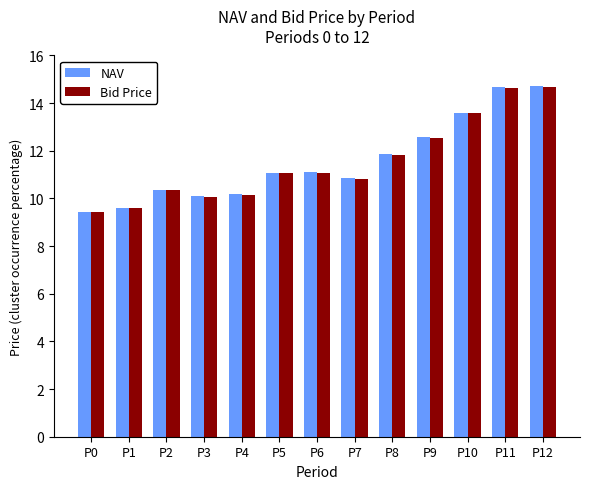

What are all the series names shown in the legend?

NAV, Bid Price